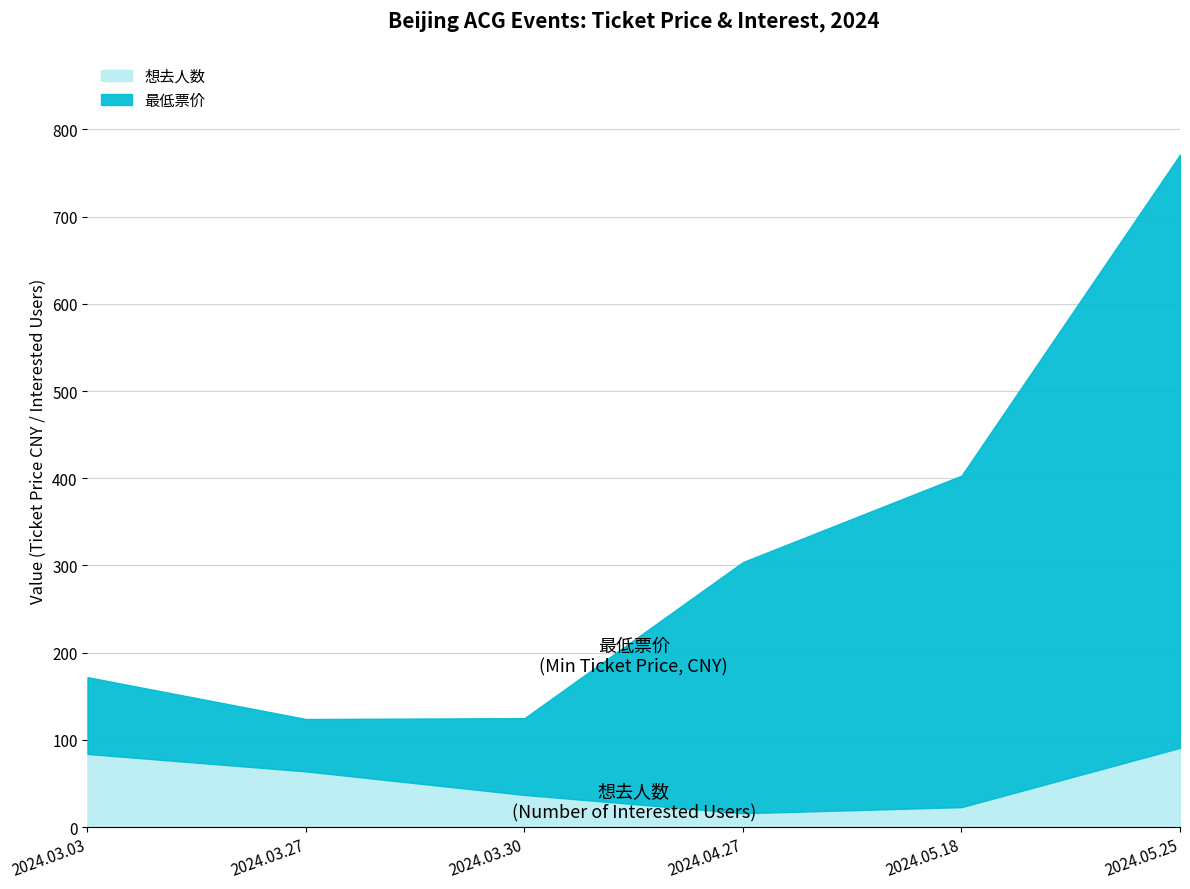

At which category is the sum across all series the highest?

2024.05.25